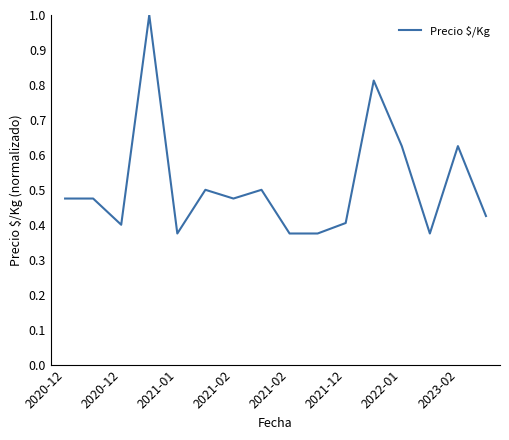

What is the maximum value shown in the chart?

1.0